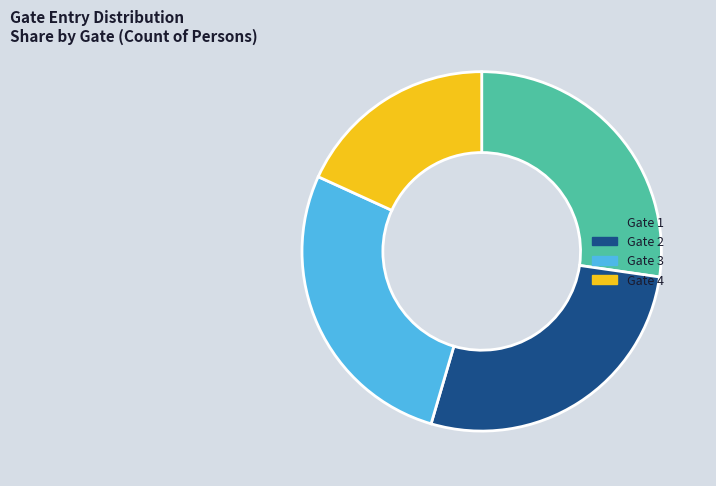

Between Gate 4 and Gate 2, which is larger?

Gate 2